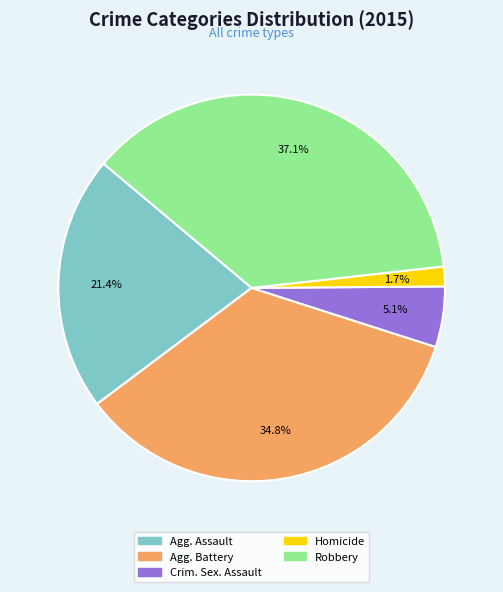

Is there any slice that represents more than half of the pie?

No